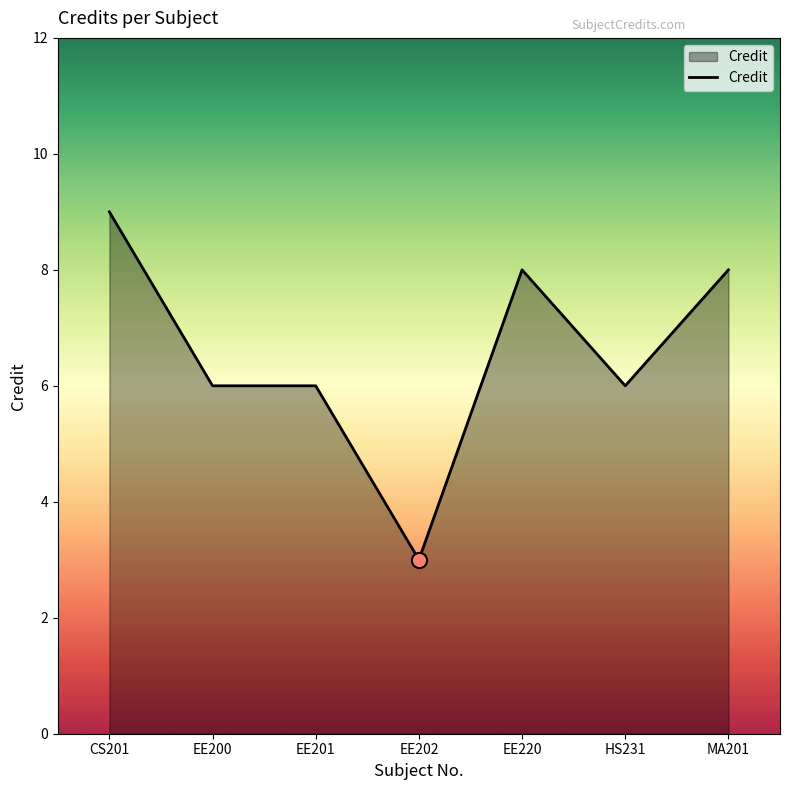

Between EE201 and CS201, which is larger?

CS201